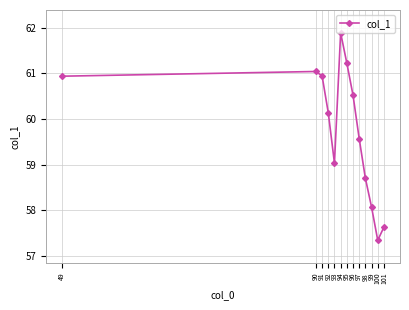

Reading left to right, transcribe all the data shown in this chart.

49=60.9	90=61.0	91=60.9	92=60.1	93=59.0	94=61.9	95=61.2	96=60.5	97=59.6	98=58.7	99=58.1	100=57.3	101=57.6